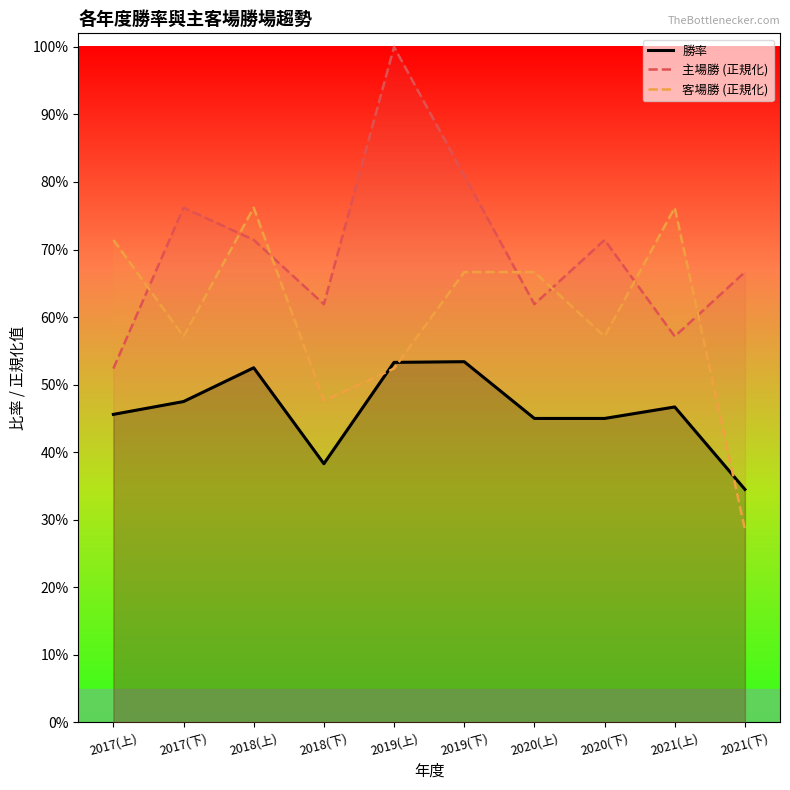

At how many categories does at least one series exceed 0?

10